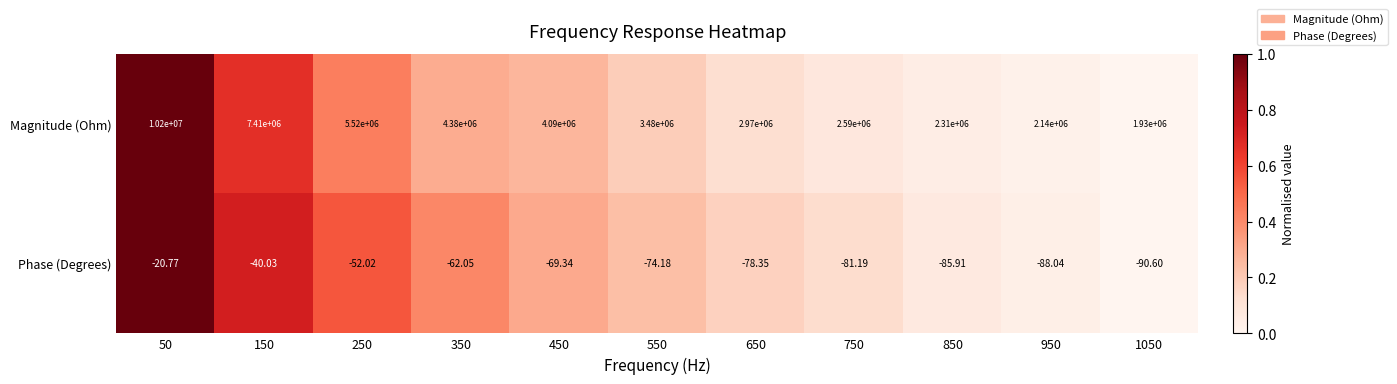

Which series has the largest total across all categories?

Magnitude (Ohm)